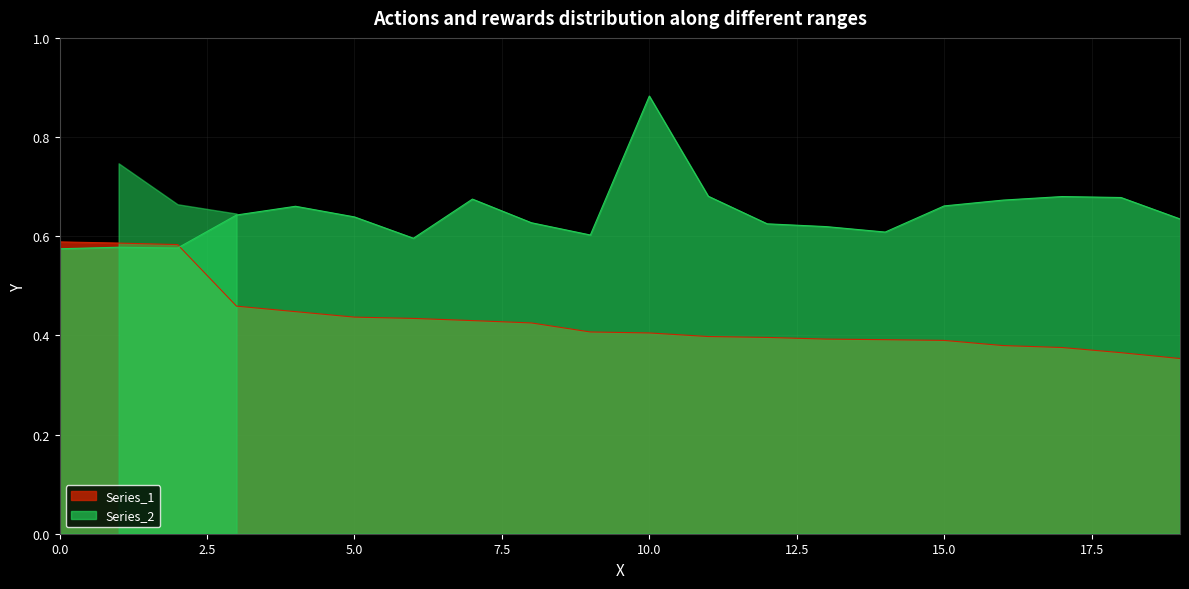

True or false: Series_1 has a value of 0.2 at 15.0.

False